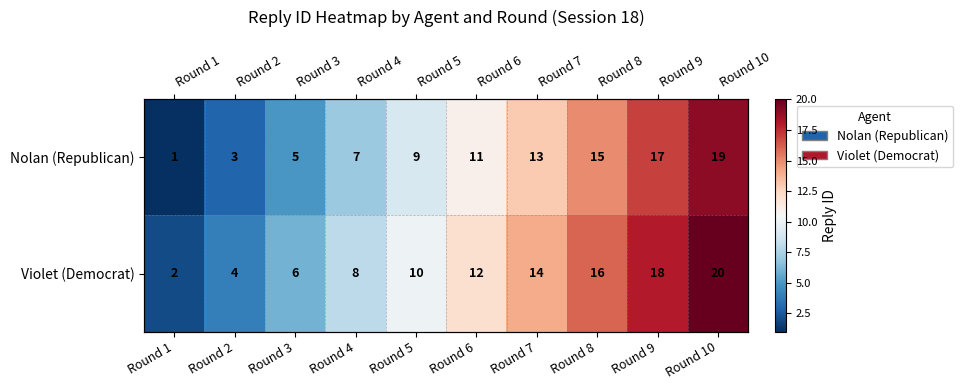

How many Nolan (Republican) values are between 5 and 15?

6